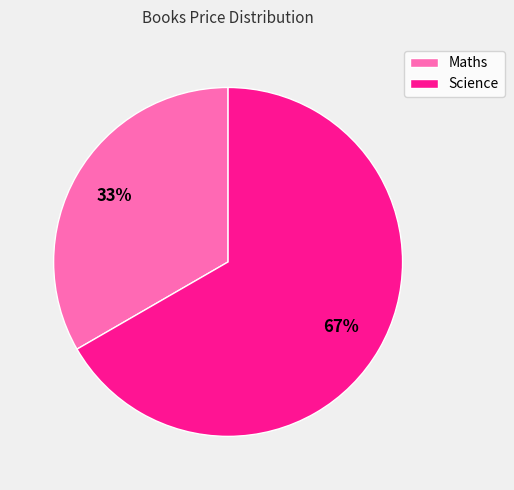

The Science slice represents 60% of the pie. True or false?

False